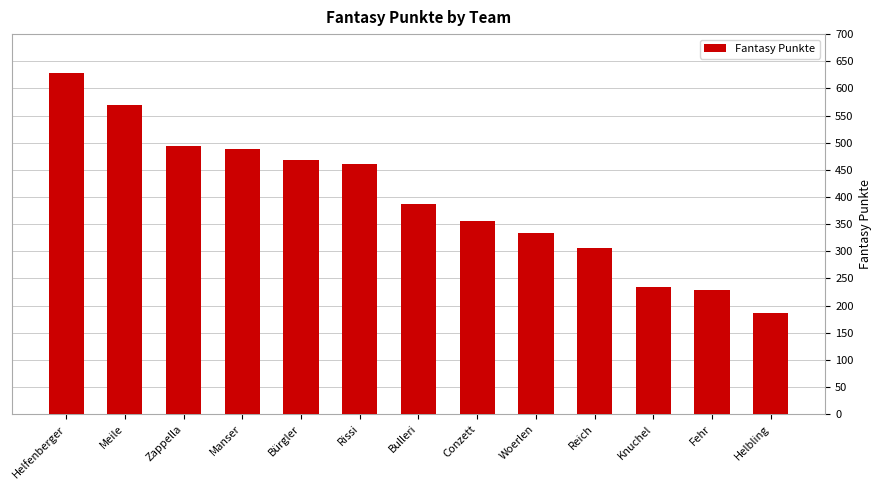

What is the minimum value shown in the chart?

187